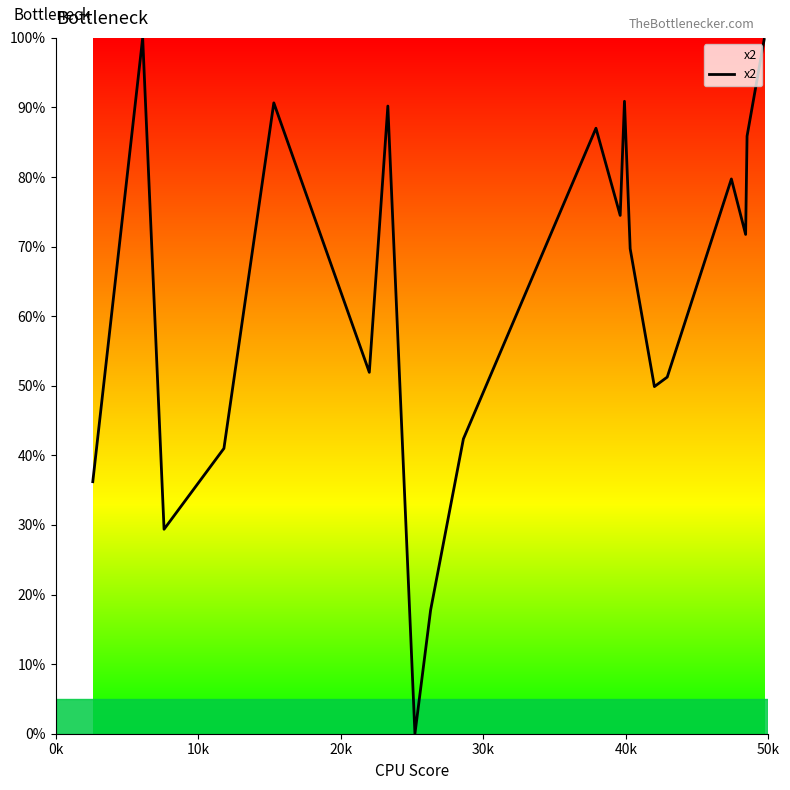

What is the maximum value shown in the chart?

100.0